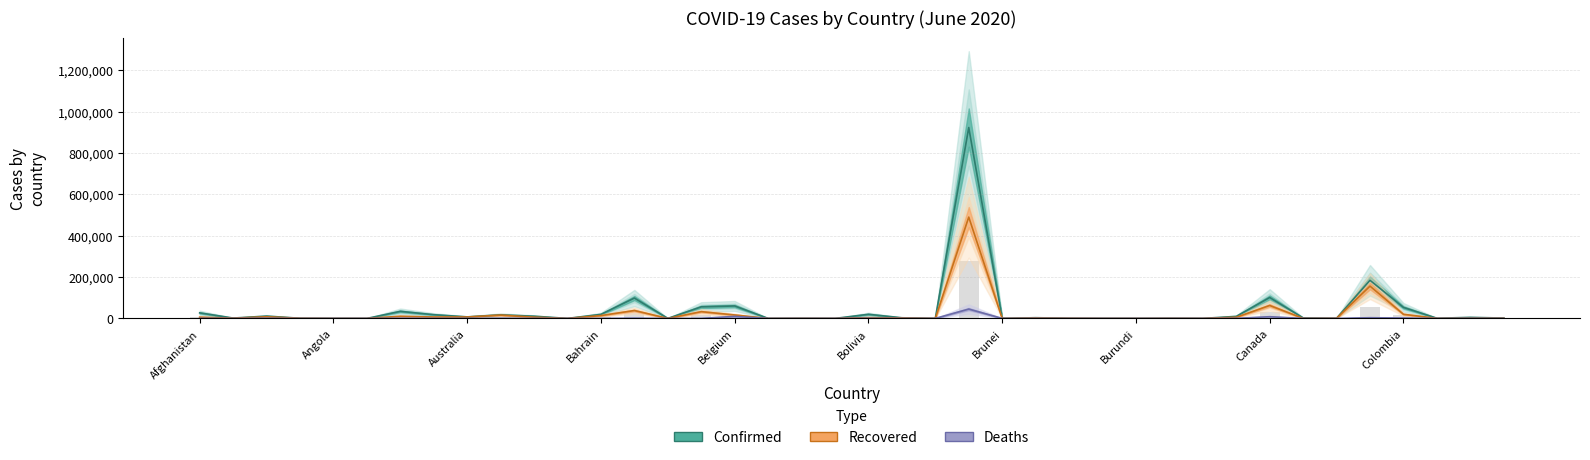

What are all the series names shown in the legend?

Confirmed, Recovered, Deaths